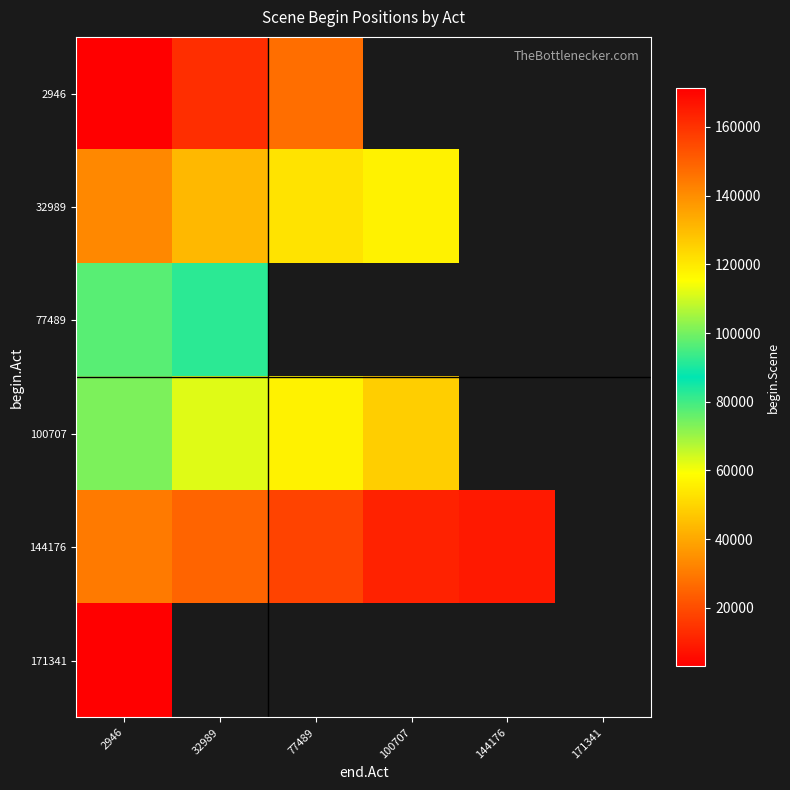

At which label does 171341 reach its minimum?

2946